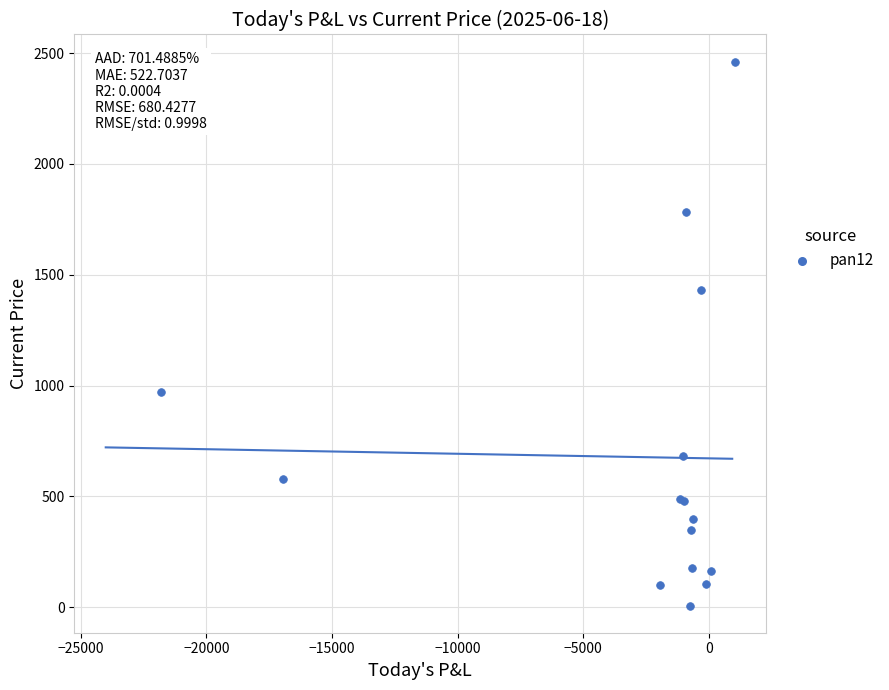

What Y value in the scatter plot is closest to 1234?

1430.1